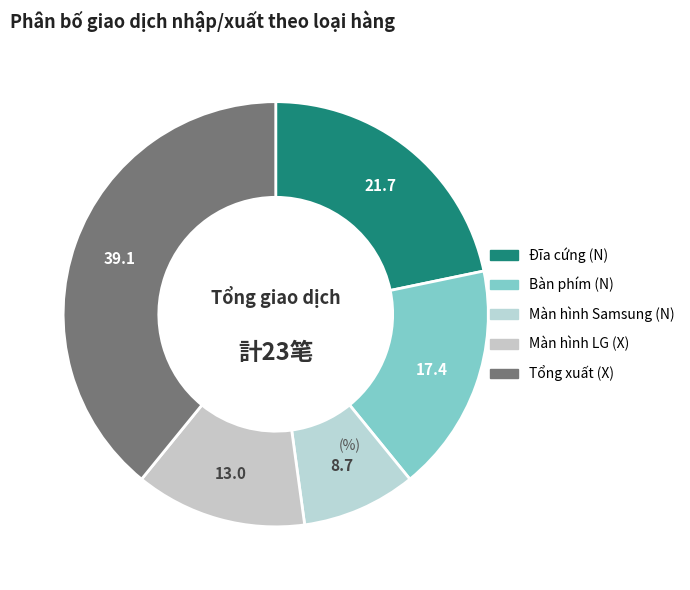

How many slices are in this pie chart?

5